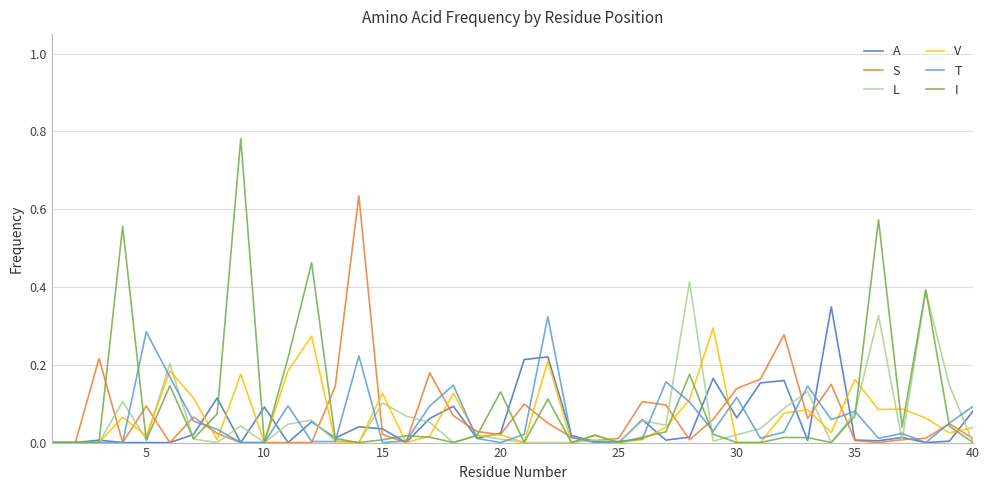

Which series has the largest range (max minus min)?

I